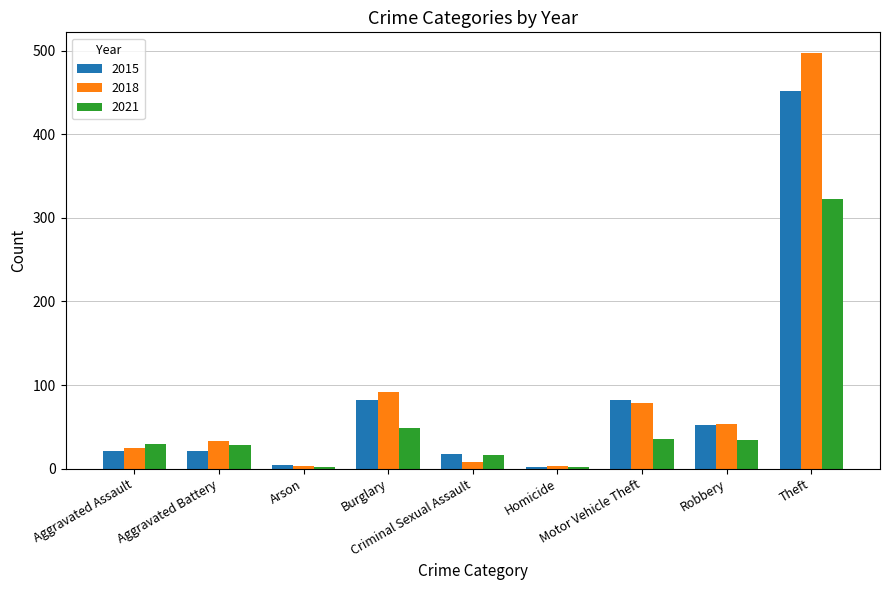

List the series in order of their peak value, lowest first.

2021, 2015, 2018